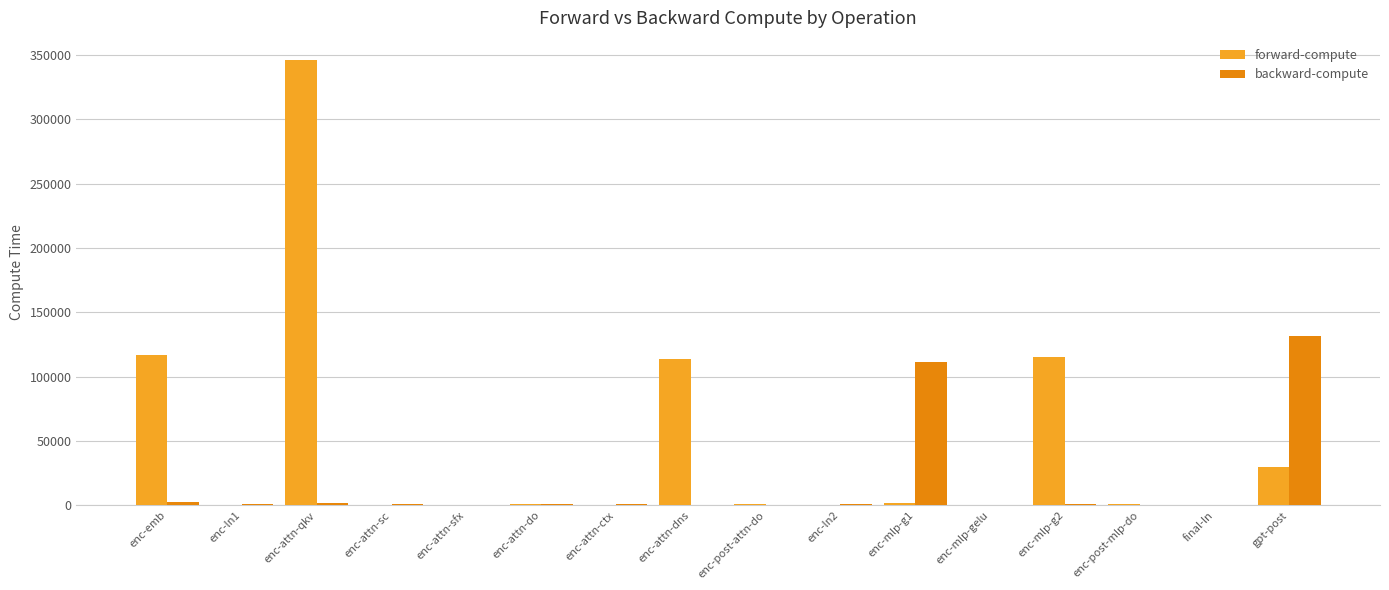

Which series has the largest total across all categories?

forward-compute